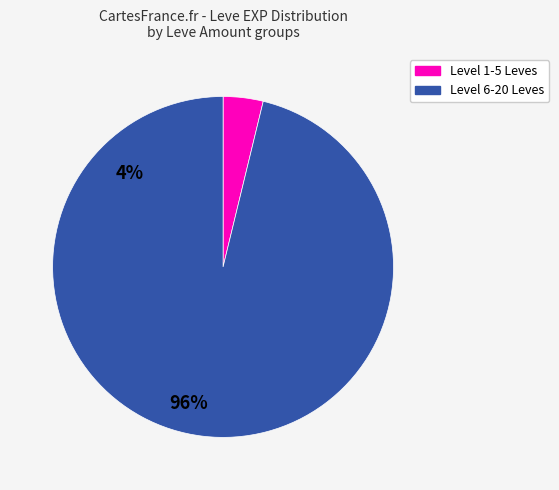

Does any single category account for the majority?

Yes